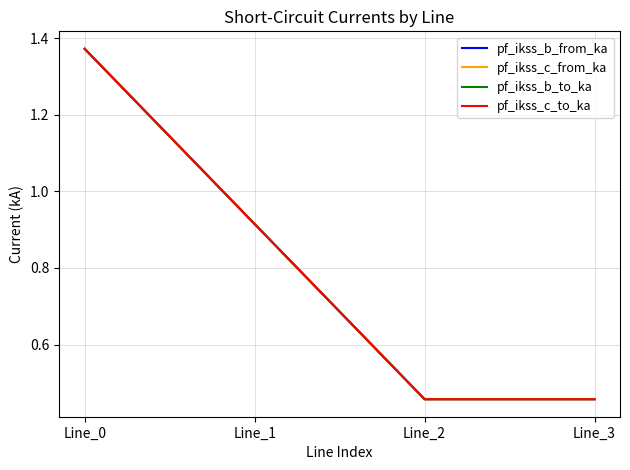

Rank the series at Line_3 from highest to lowest value.

pf_ikss_b_to_ka, pf_ikss_b_from_ka, pf_ikss_c_from_ka, pf_ikss_c_to_ka